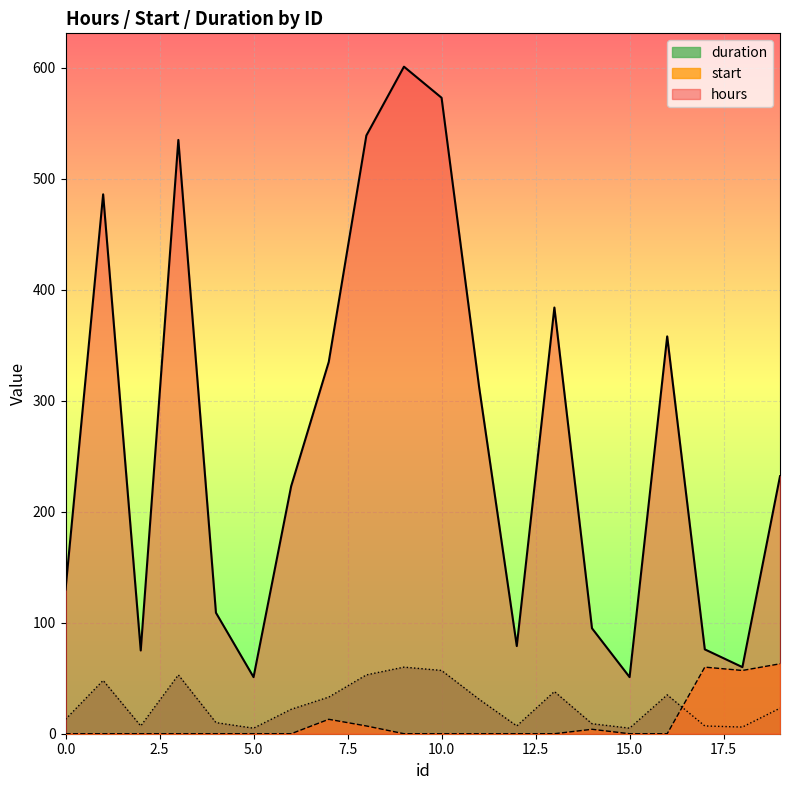

Which category has the highest value across all series?

9